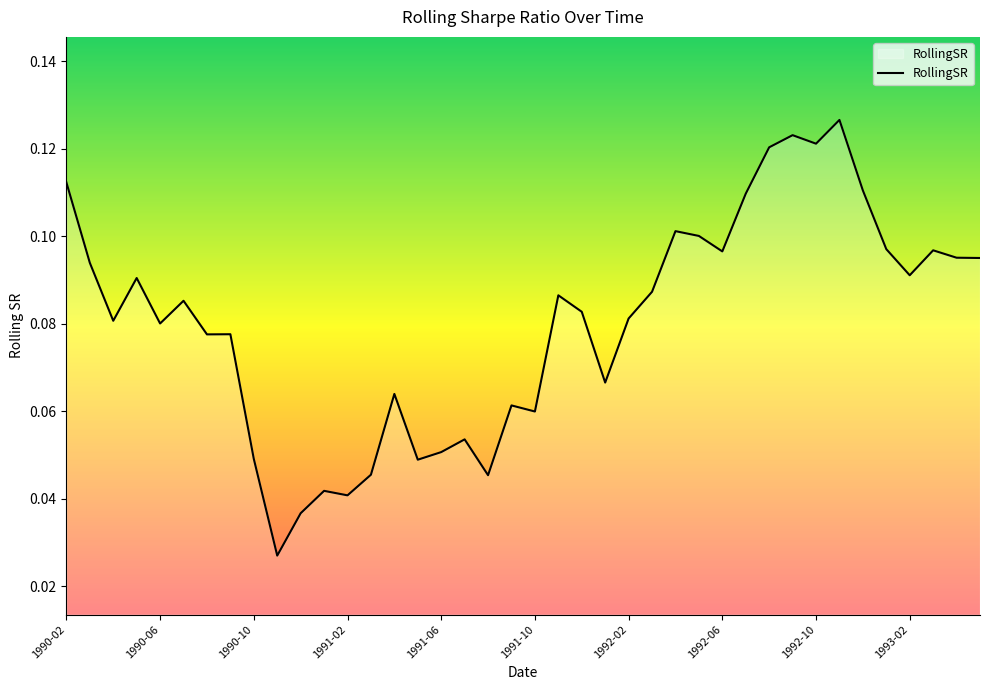

True or false: the data has more than 2 interior local peaks.

True